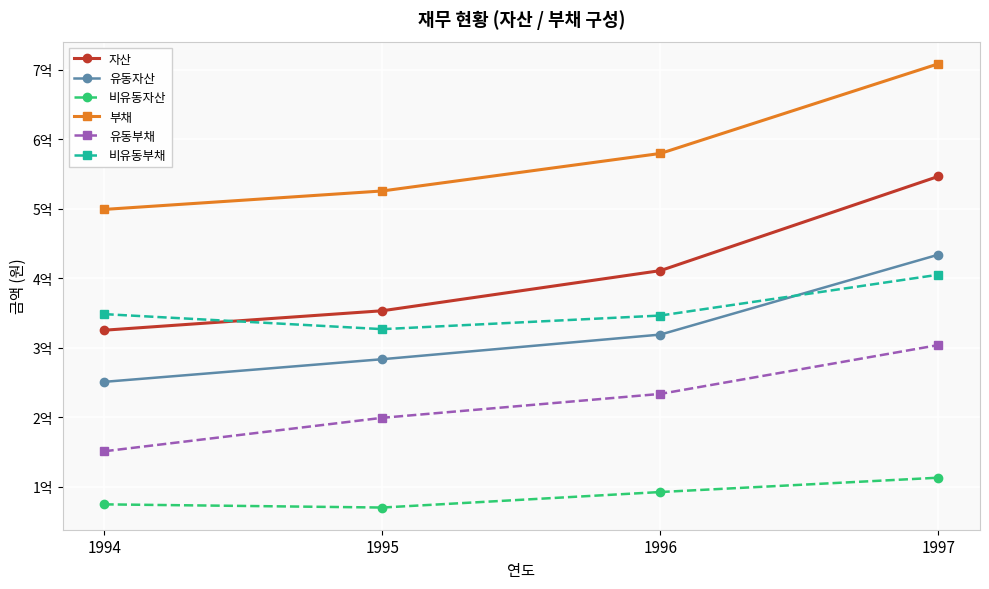

What are all the series names shown in the legend?

자산, 유동자산, 비유동자산, 부채, 유동부채, 비유동부채